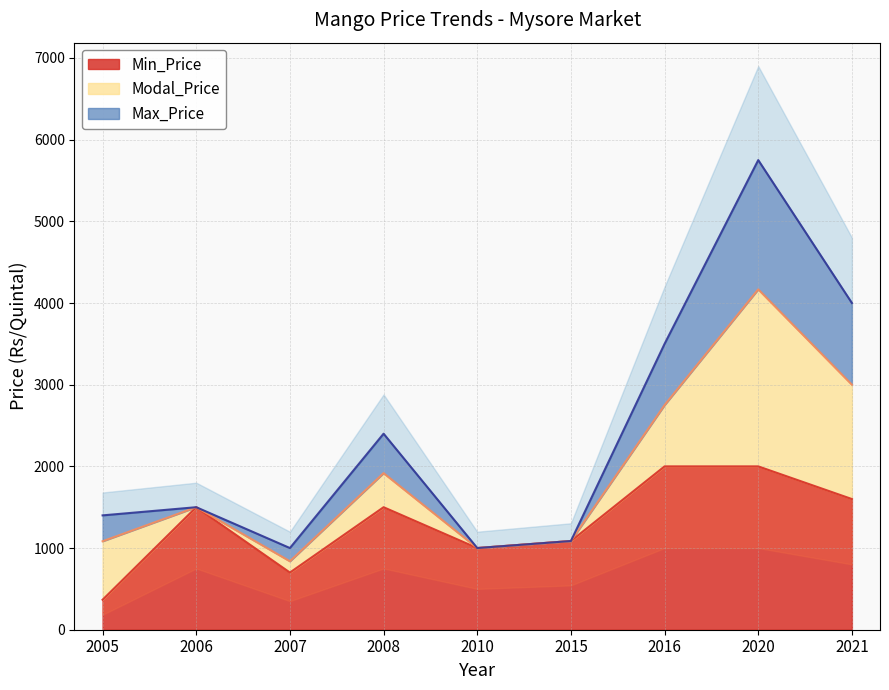

Between 2005 and 2006, which series saw the biggest shift?

Min_Price